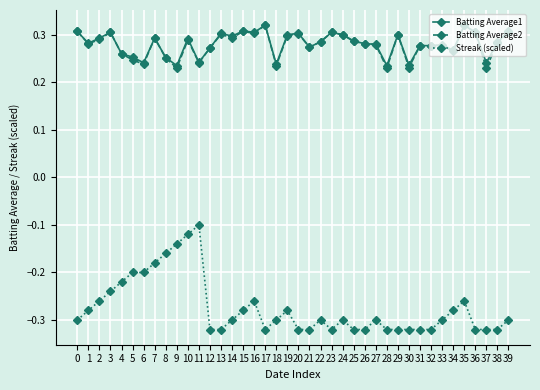

How many distinct data groups are displayed?

3